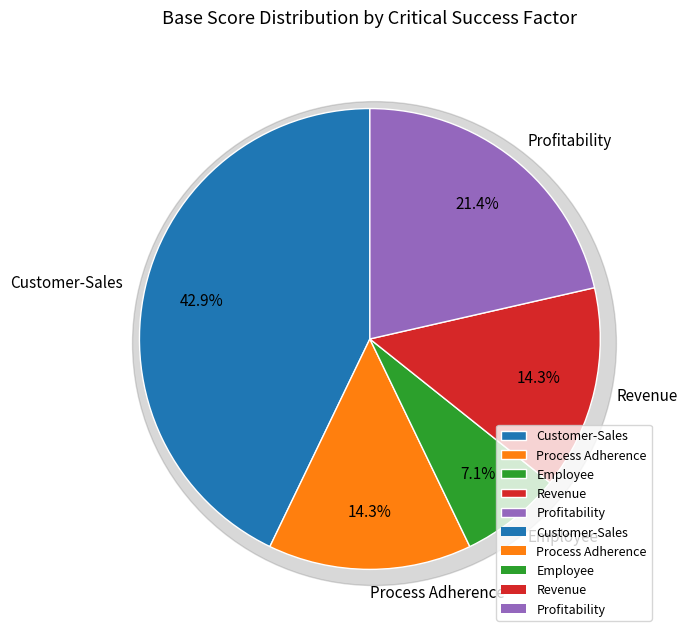

Does Employee represent more than half of the total?

No